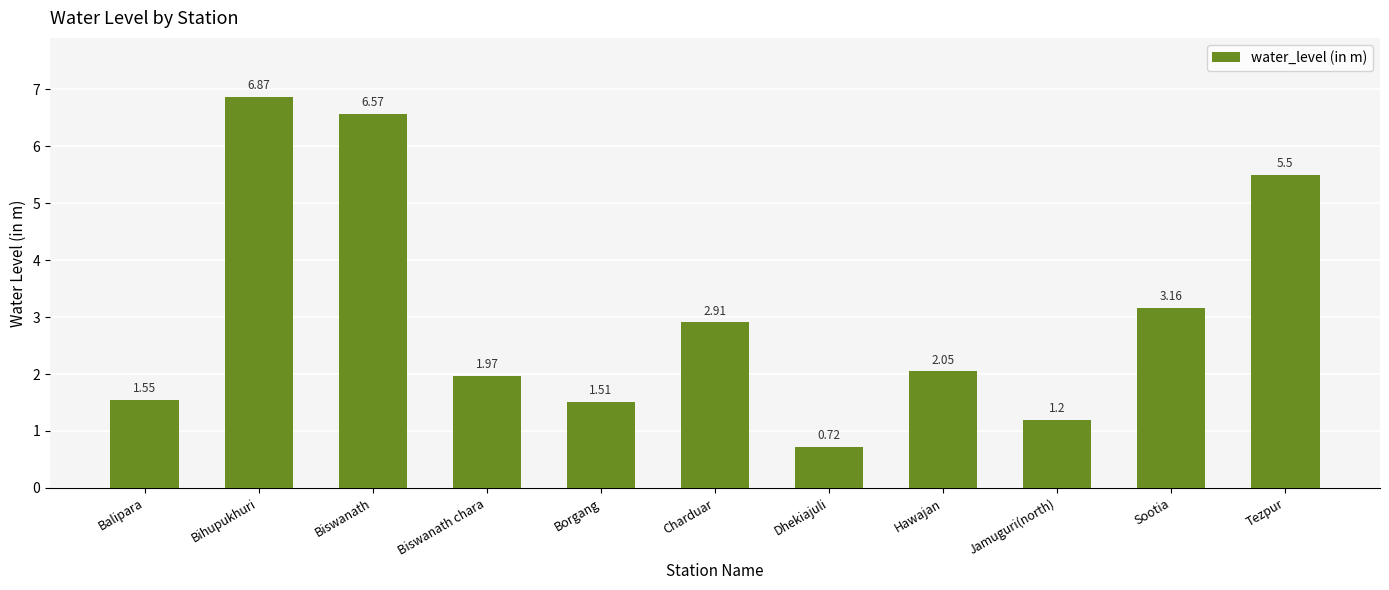

What is the ratio of the value at Bihupukhuri to the value at Charduar?

2.4